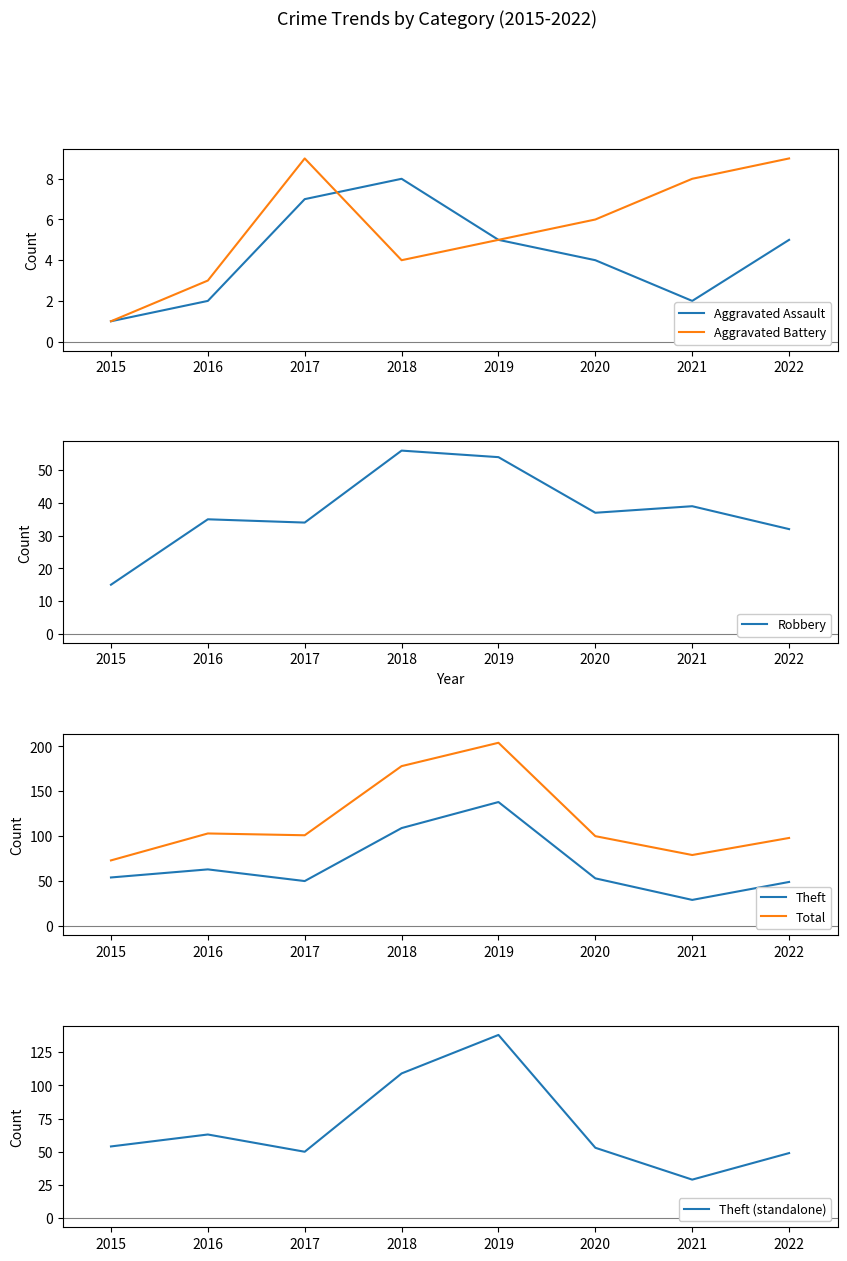

True or false: Aggravated Battery and Robbery intersect in this chart.

False